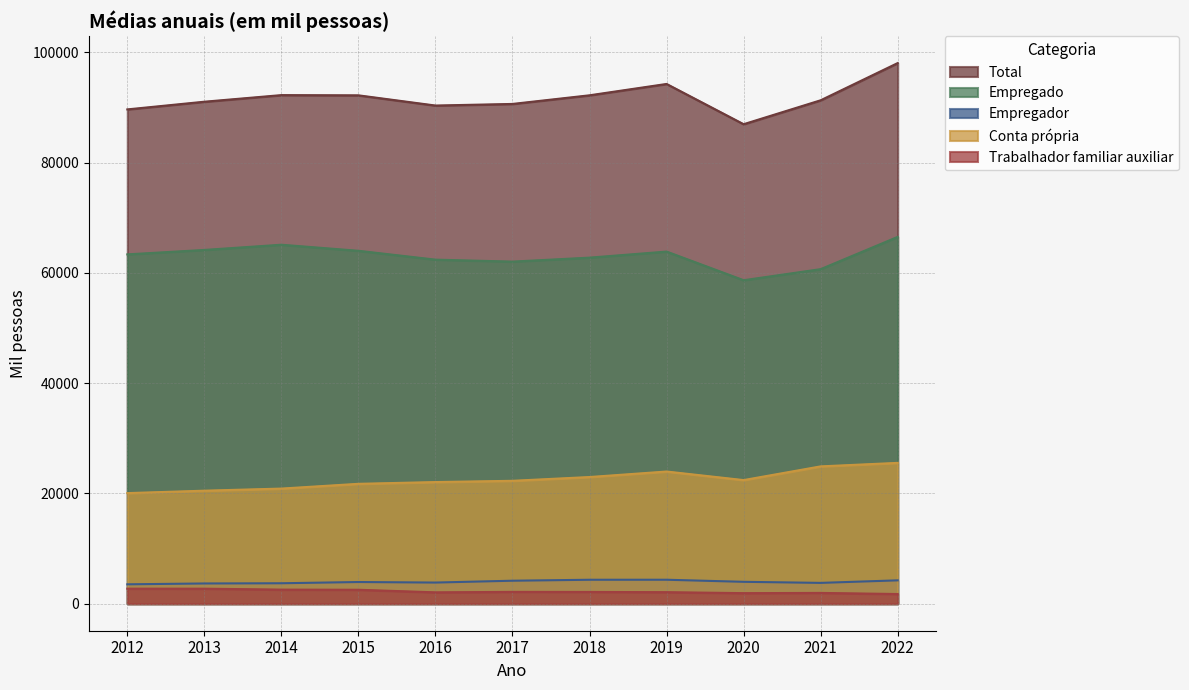

At which category does the chart reach its minimum across all series?

2022